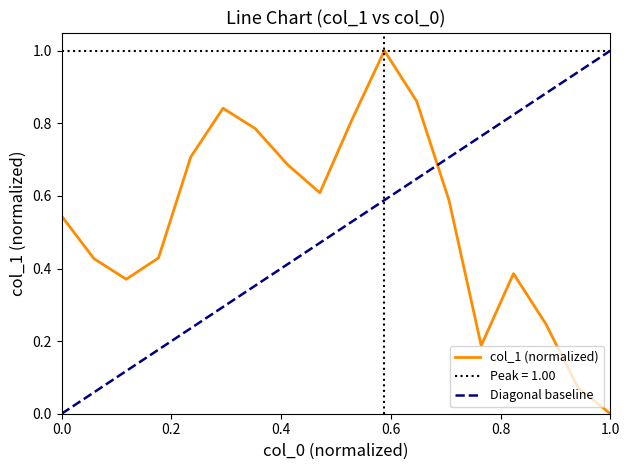

Is this an area chart (filled region under the line)?

No